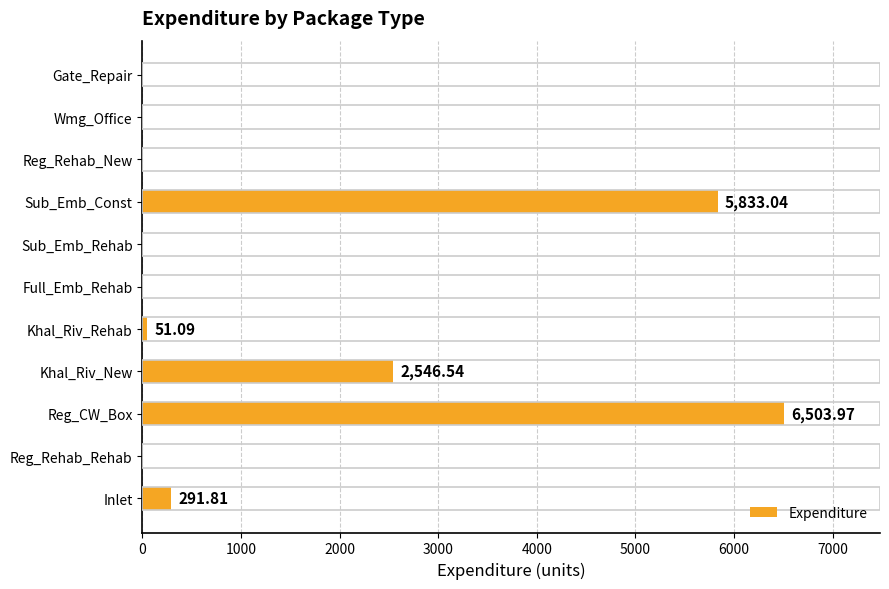

At which label is the value closest to 3251?

Khal_Riv_New